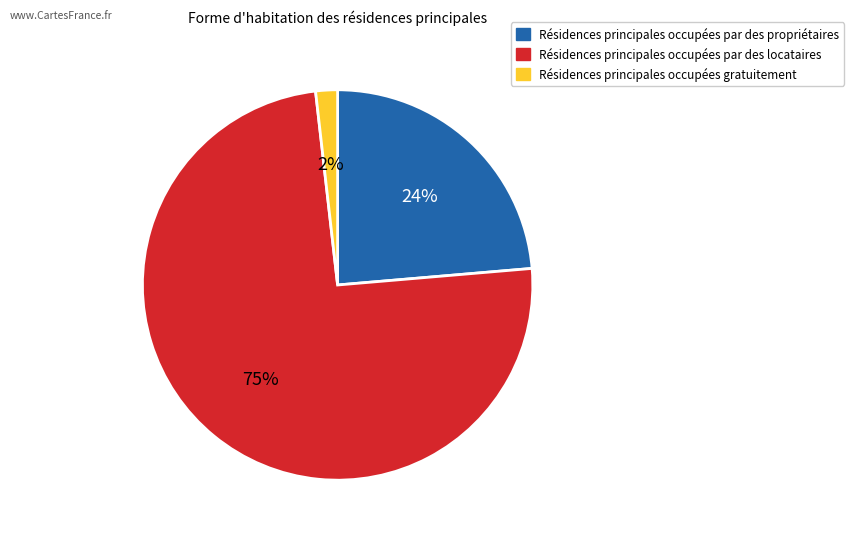

To the nearest percent, what is the average slice percentage?

33%